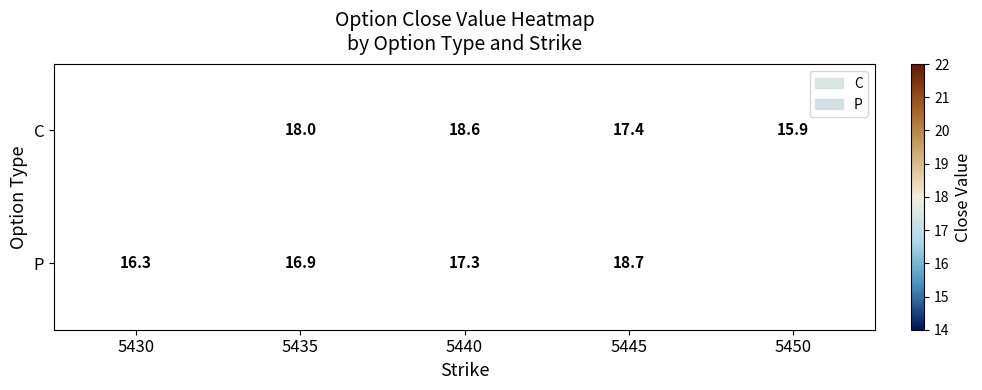

How many series are shown in this chart?

2